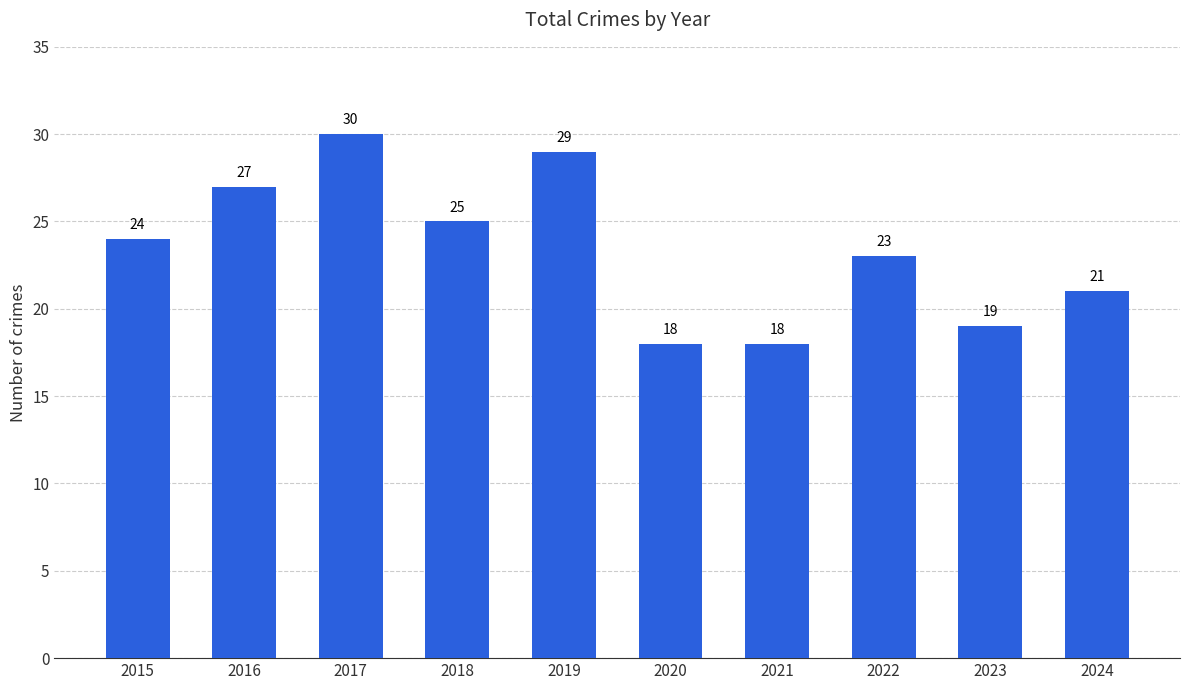

True or false: the data shows 30 at 2017.

True